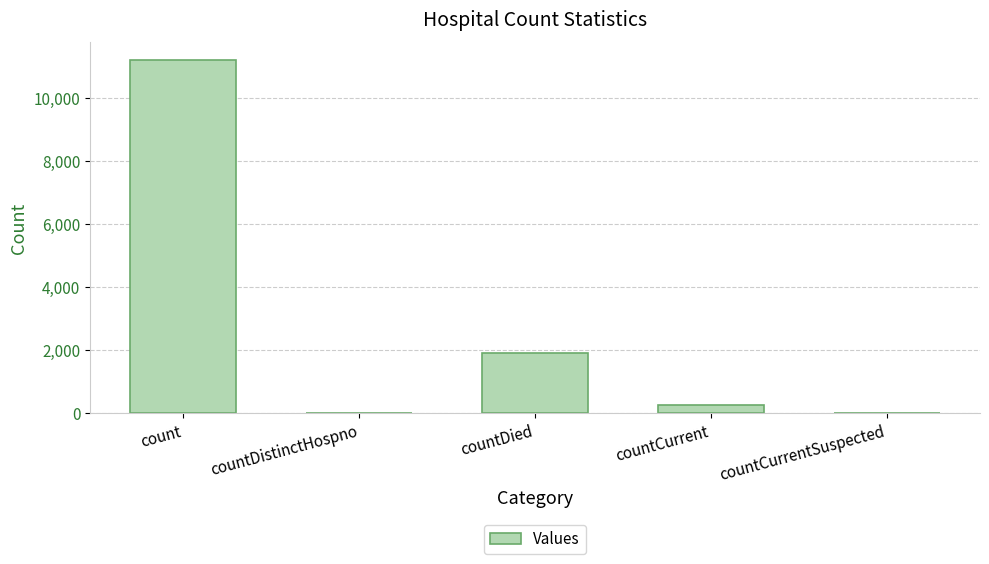

How many distinct data groups are displayed?

1